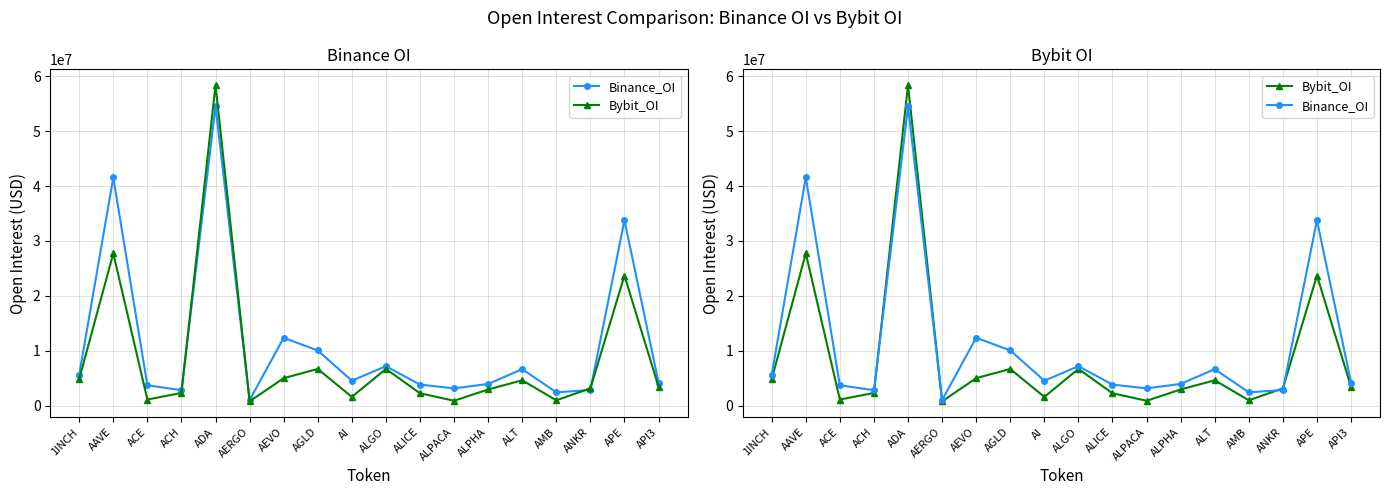

What are all the series names shown in the legend?

Binance_OI, Bybit_OI